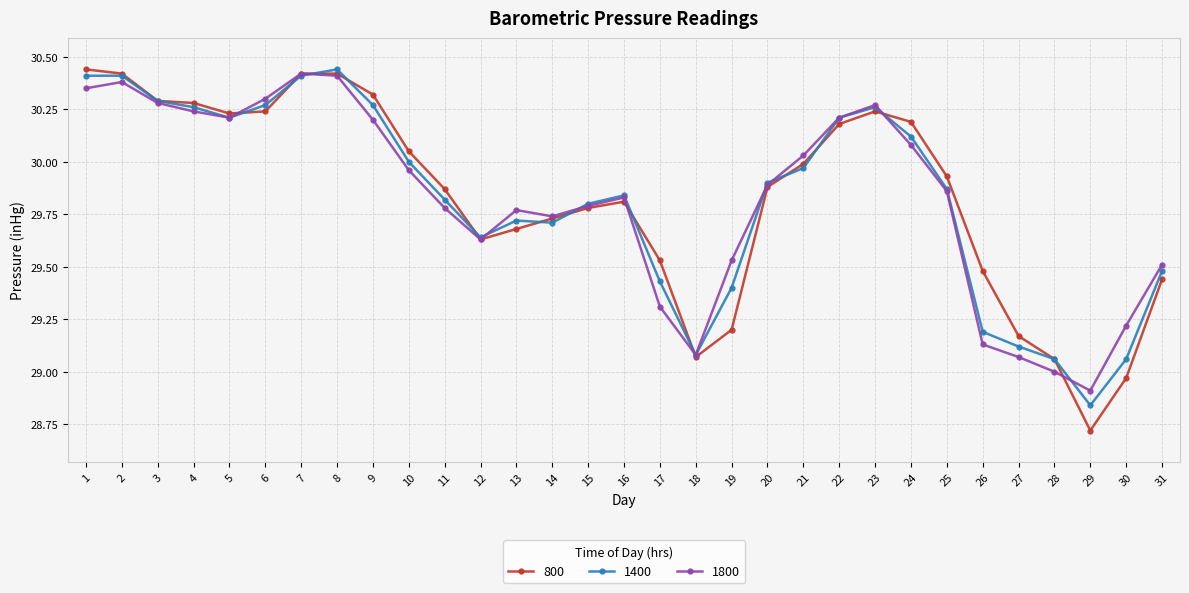

How many distinct data groups are displayed?

3